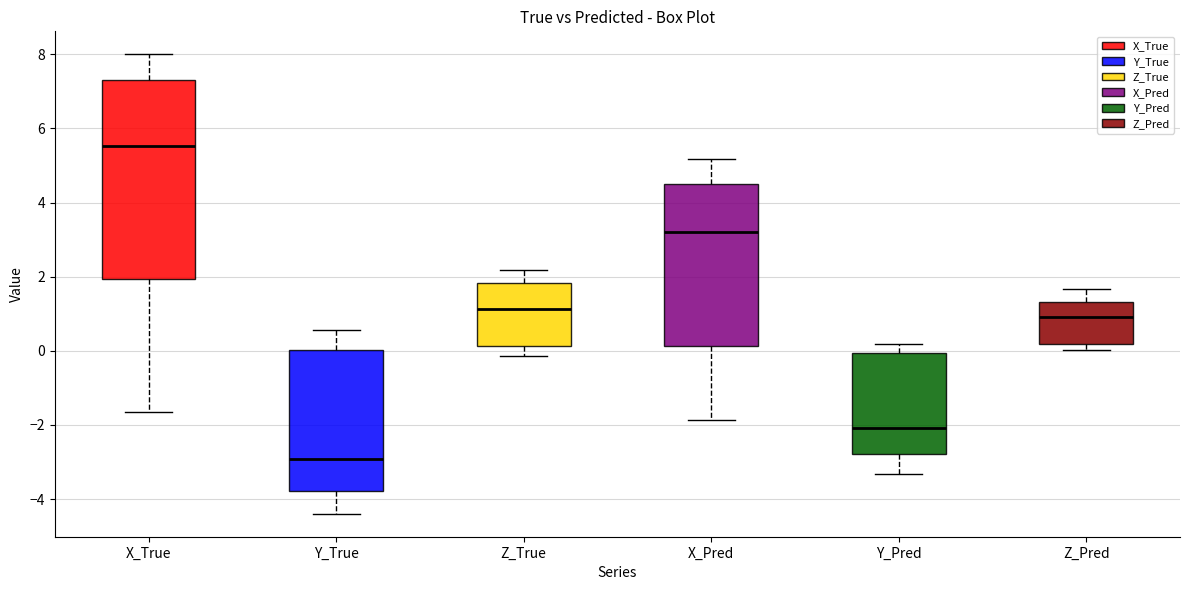

Reading left to right, transcribe this box plot: for each box, give where its median line is, the range the box spans, and where its two whiskers end, as read against the y-axis. The values are not printed on the chart, so give them approximately, as read against the axis.

X_True: median 5.6, box 2.0 to 7.2, whiskers -1.6 to 8.0
Y_True: median -3.0, box -3.8 to 0.0, whiskers -4.4 to 0.6
Z_True: median 1.2, box 0.2 to 1.8, whiskers -0.2 to 2.2
X_Pred: median 3.2, box 0.2 to 4.4, whiskers -1.8 to 5.2
Y_Pred: median -2.0, box -2.8 to 0.0, whiskers -3.4 to 0.2
Z_Pred: median 1.0, box 0.2 to 1.4, whiskers 0.0 to 1.6